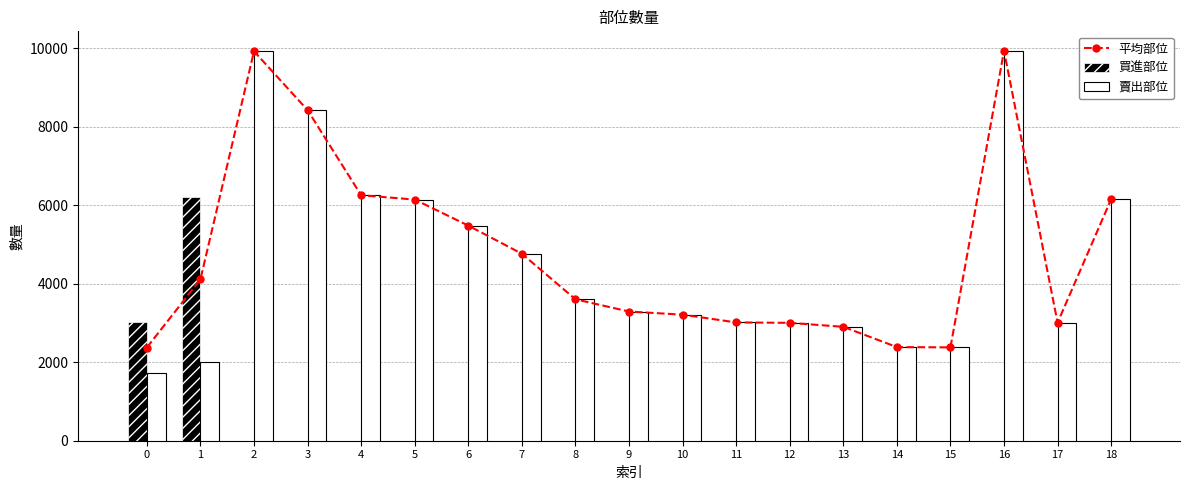

At which label is 賣出部位 closest to 5830?

5